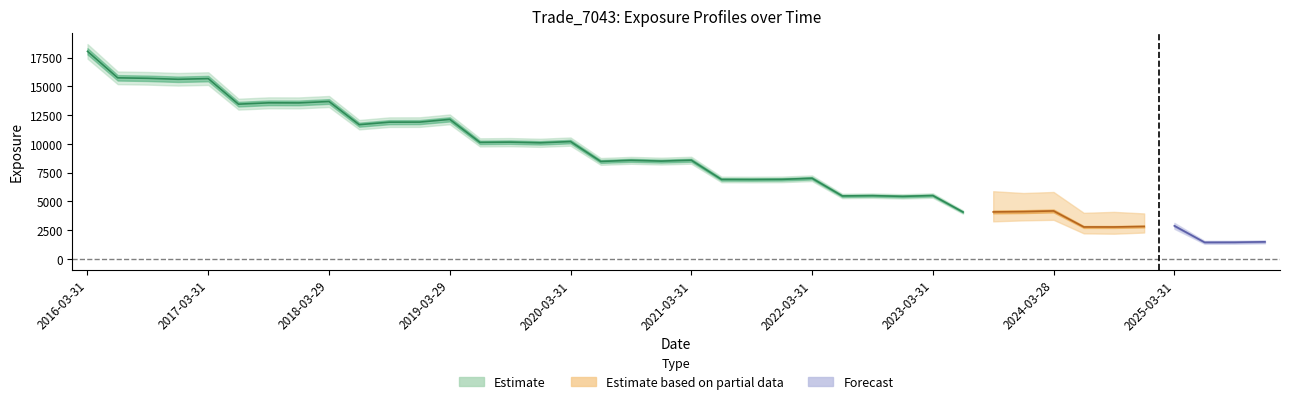

How many lines are shown in the chart?

4